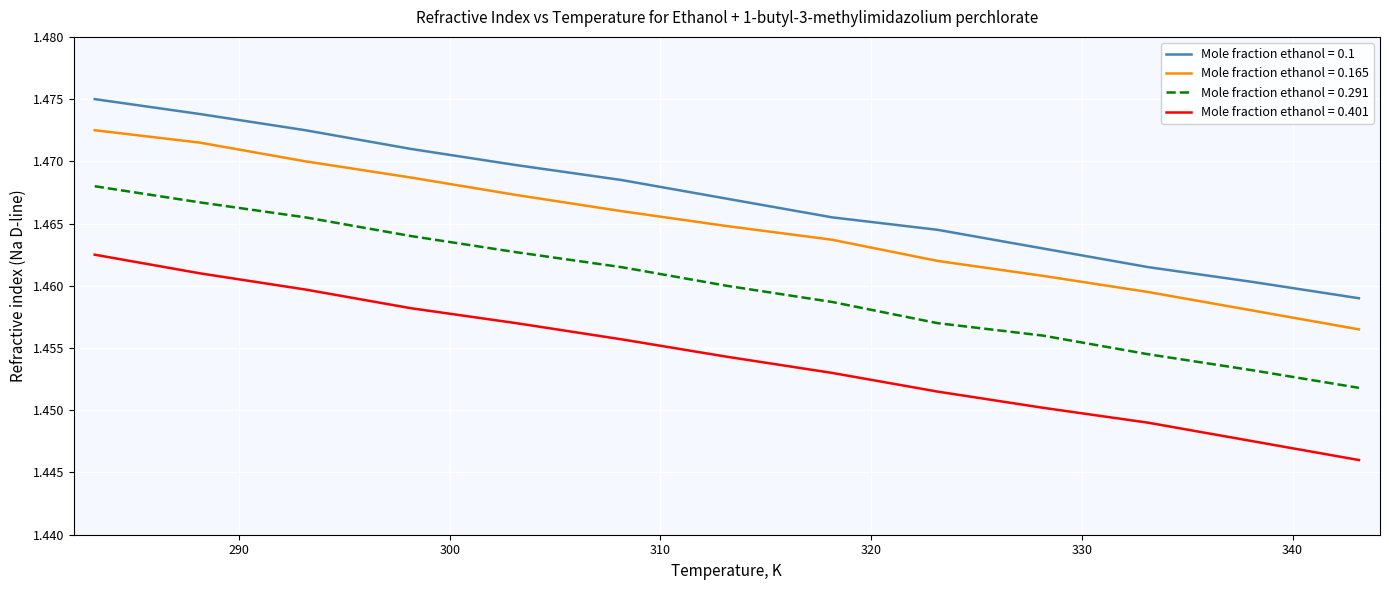

True or false: Mole fraction ethanol = 0.1 and Mole fraction ethanol = 0.291 intersect in this chart.

False